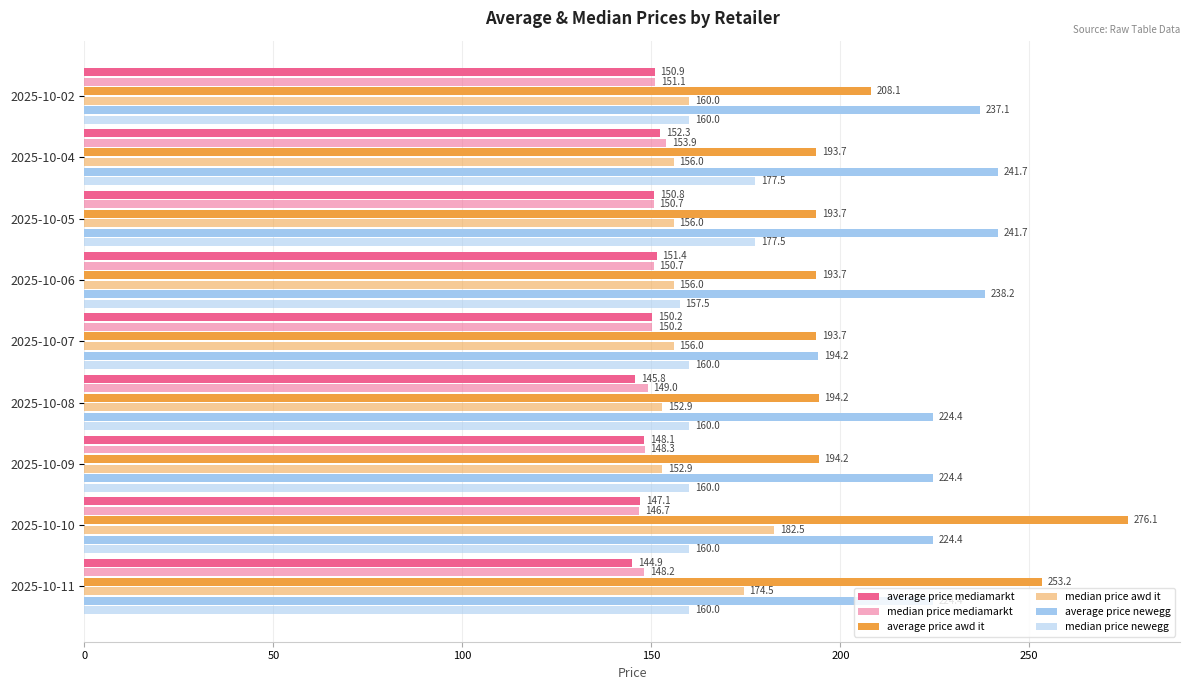

How many data points does each series have?

9